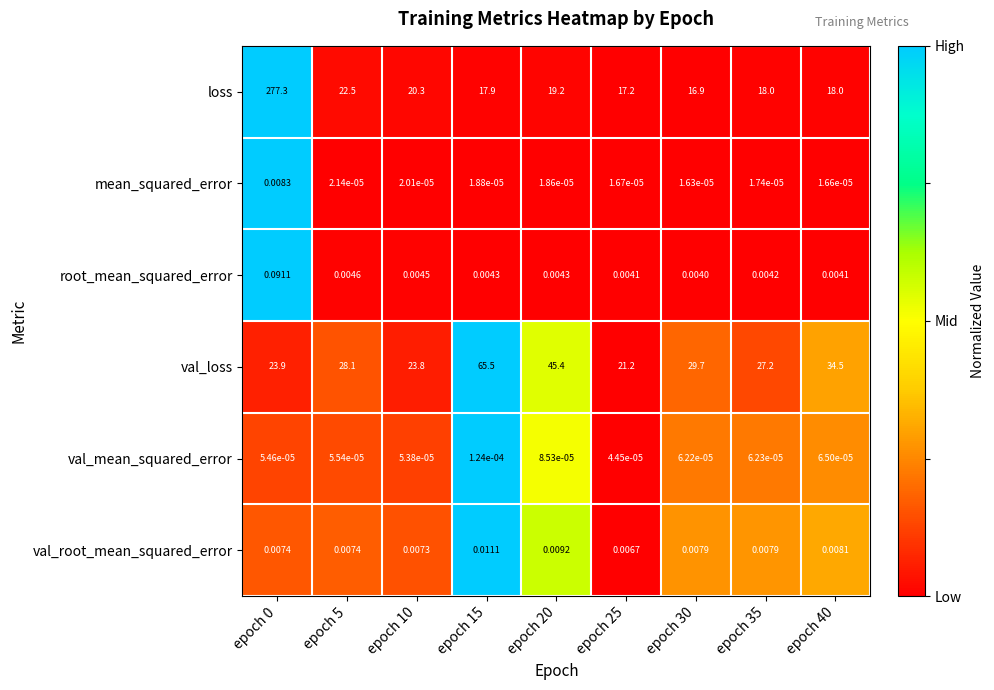

What is the difference between the highest and lowest values at epoch 35?

27.2